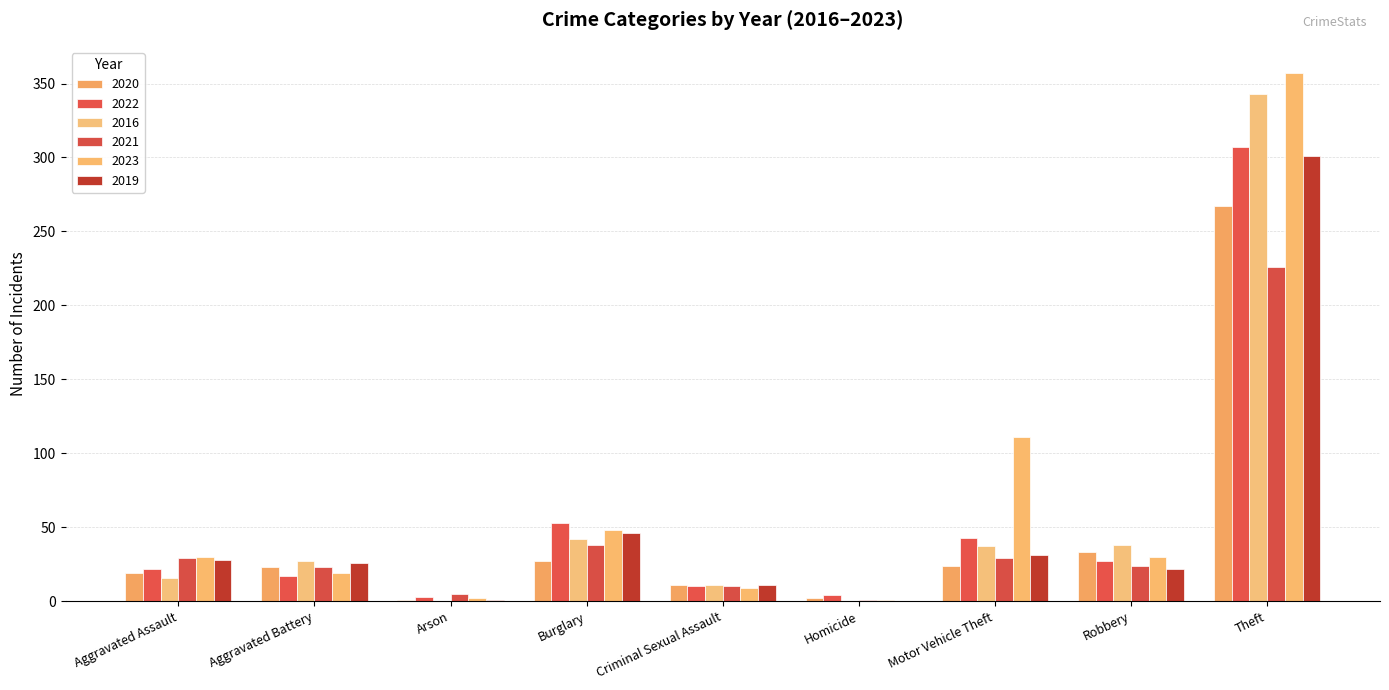

How many series are shown in this chart?

6